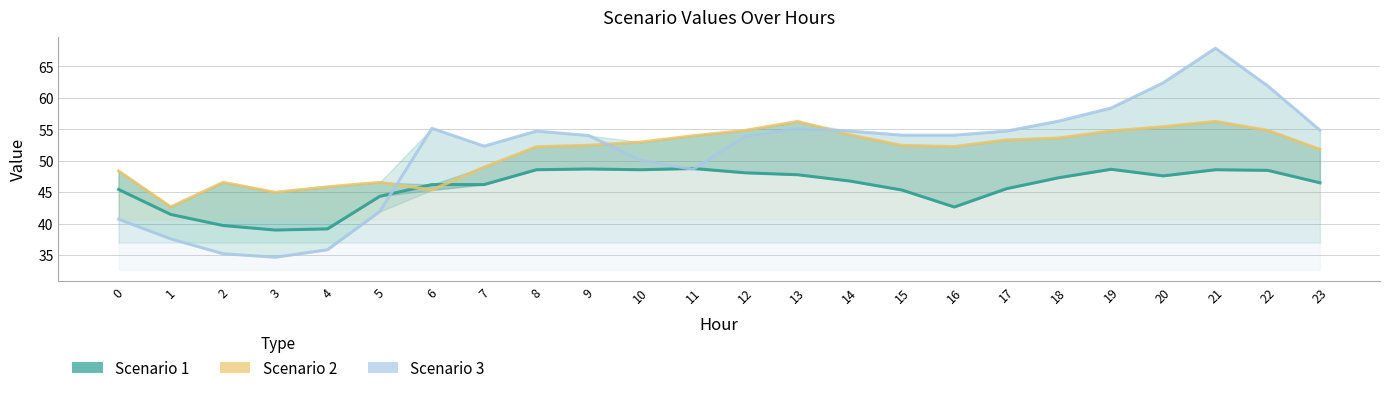

Count the number of categories in the chart.

24